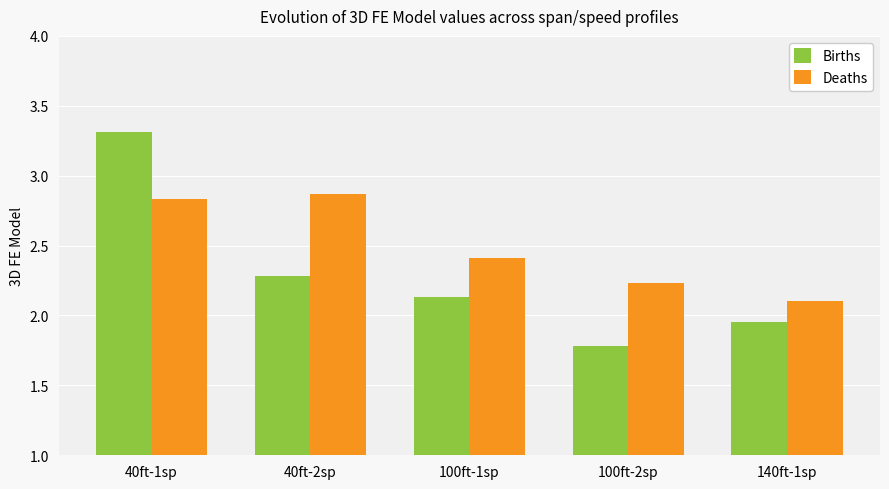

What is the difference between the maximum and minimum values in the Deaths series?

0.8